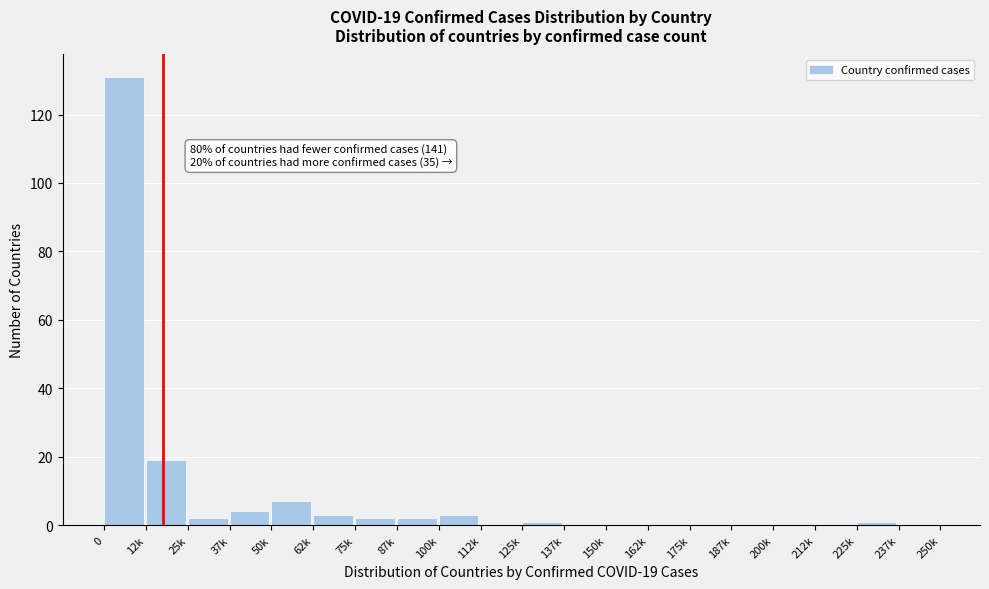

Reading left to right, list all the values displayed in this chart.

0=131	12k=19	25k=2	37k=4	50k=7	62k=3	75k=2	87k=2	100k=3	112k=0	125k=1	137k=0	150k=0	162k=0	175k=0	187k=0	200k=0	212k=0	225k=1	237k=0